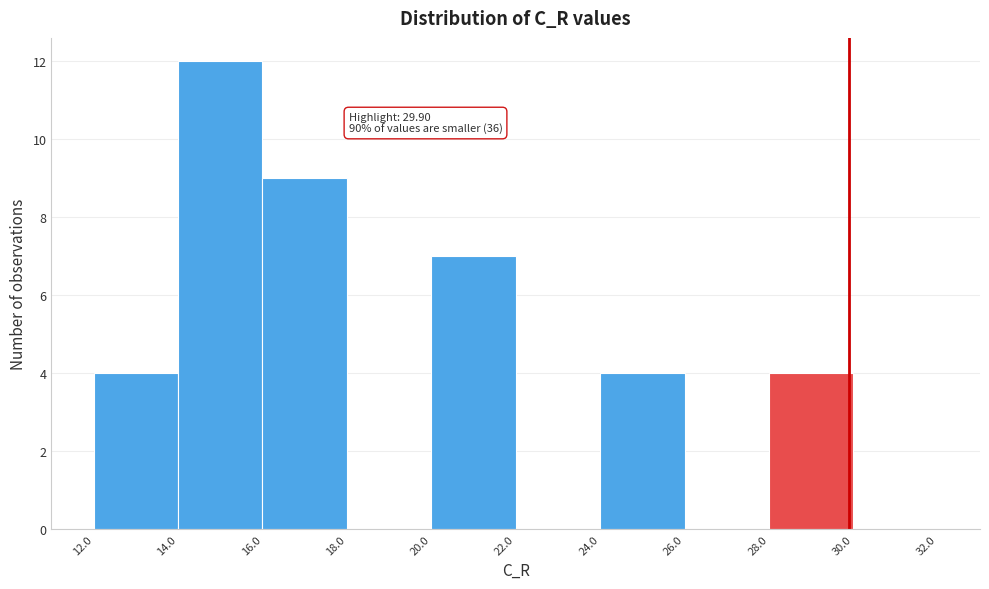

Which range on the x-axis has the tallest bar?

14.0 to 16.0